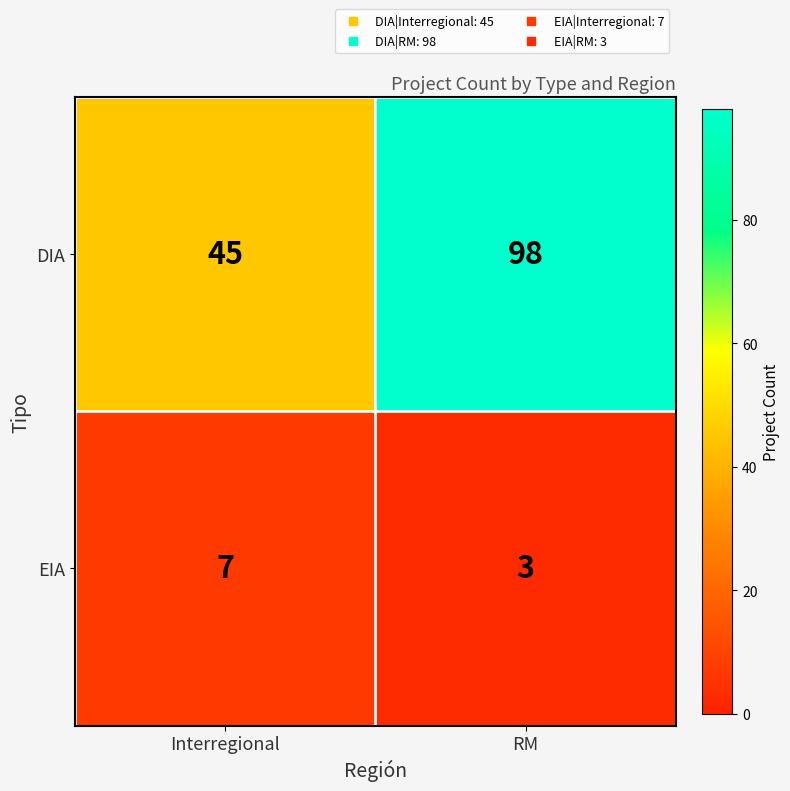

What is the sum of the DIA values at RM and Interregional?

143